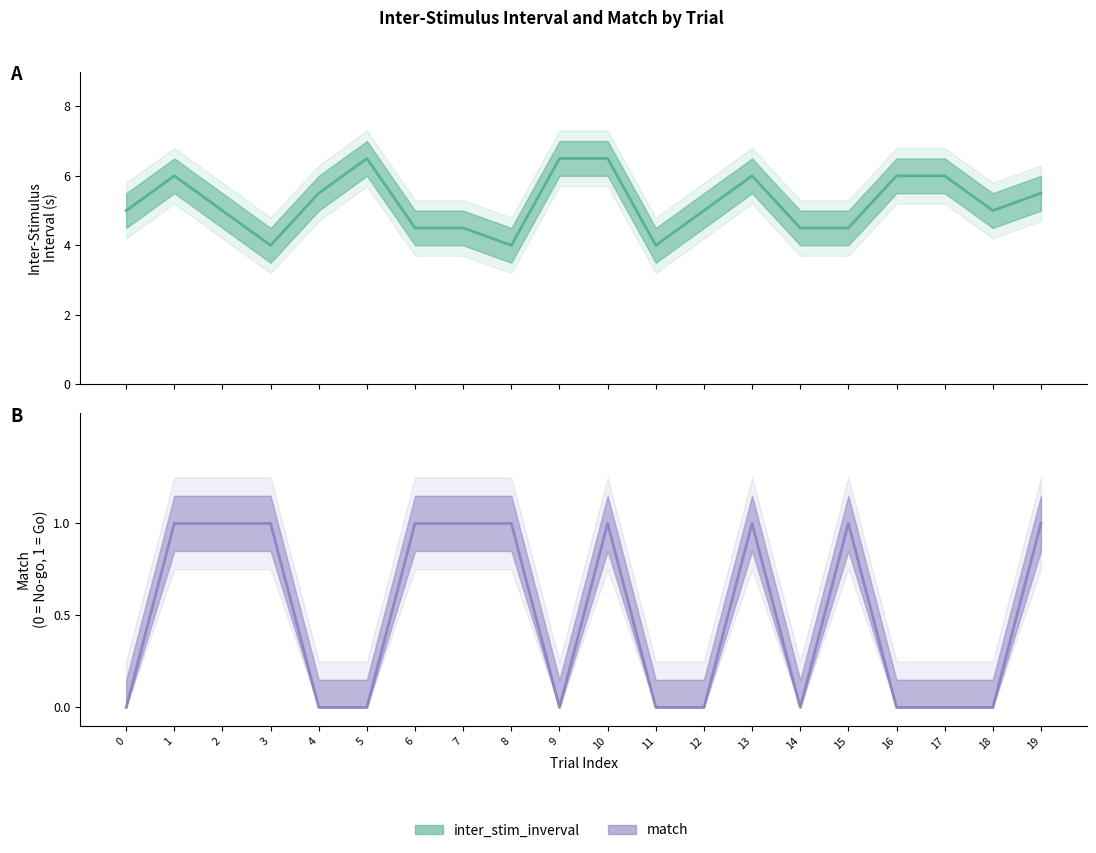

What are all the series names shown in the legend?

inter_stim_inverval, match